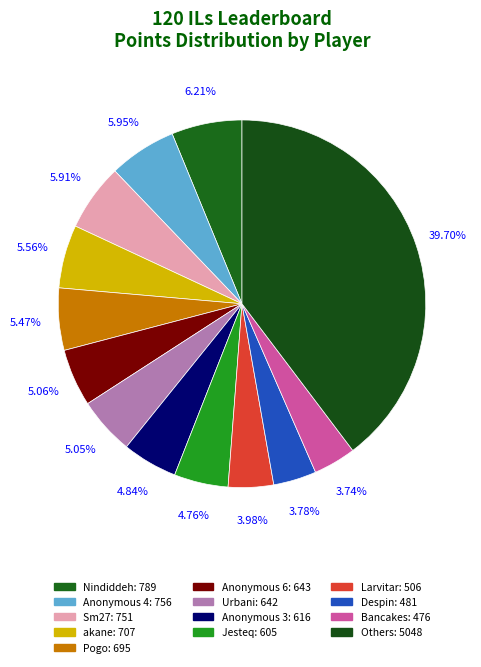

How many segments does this pie chart have?

13